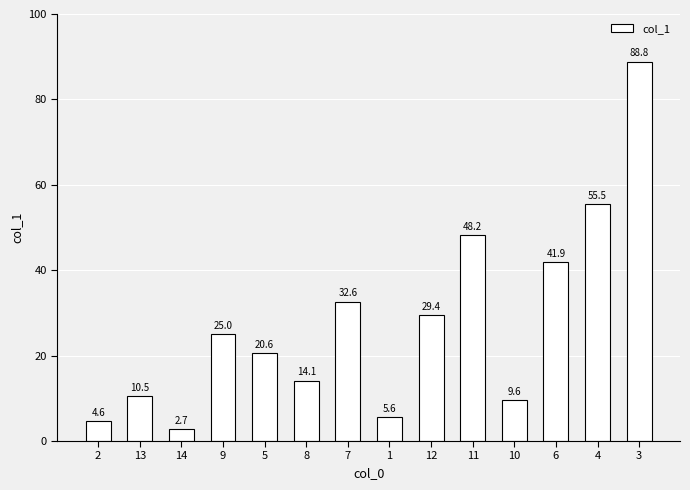

Rank the categories by value from highest to lowest.

3, 4, 11, 6, 7, 12, 9, 5, 8, 13, 10, 1, 2, 14